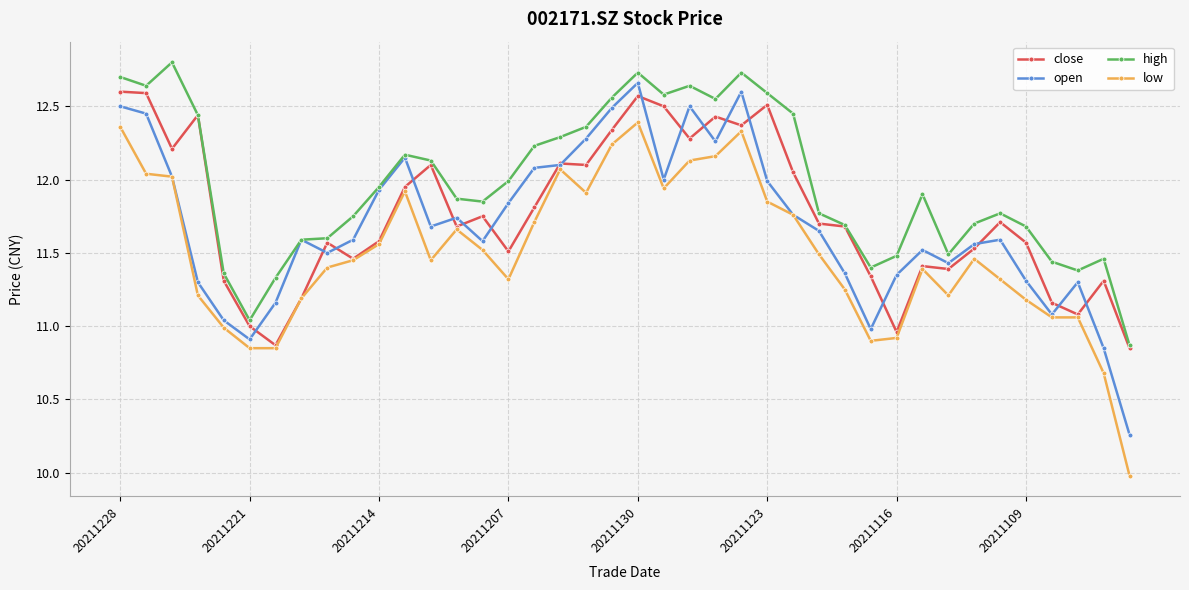

Which series has the largest total across all categories?

high